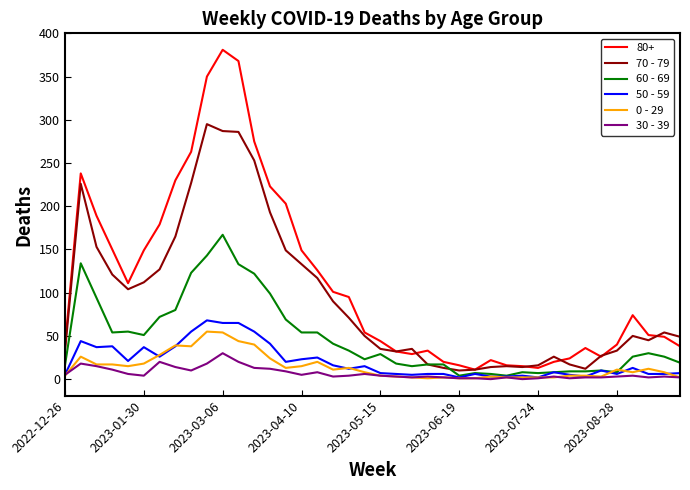

Which series has the largest range (max minus min)?

80+